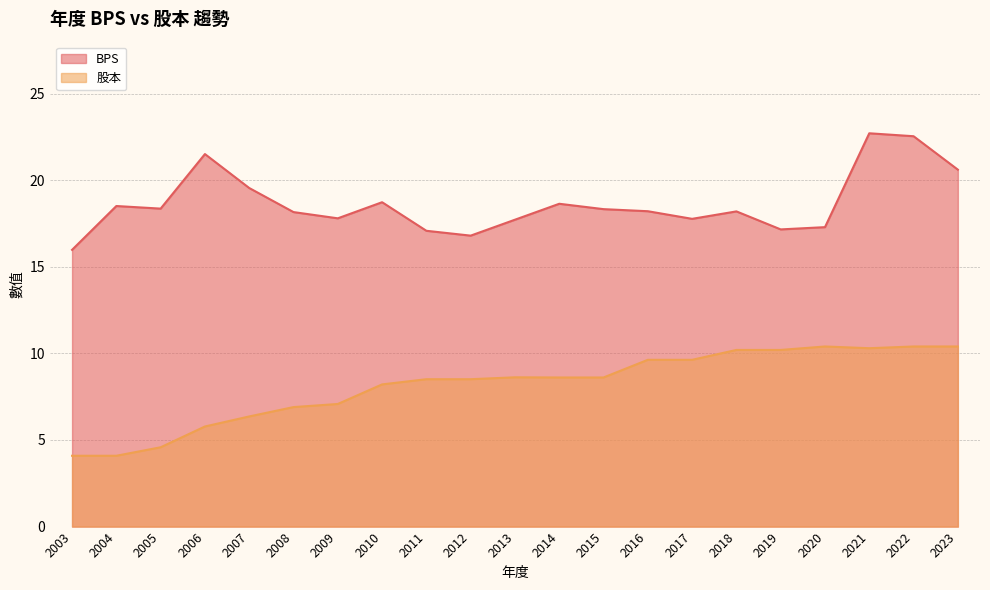

Which series changed the most between 2003 and 2023?

股本